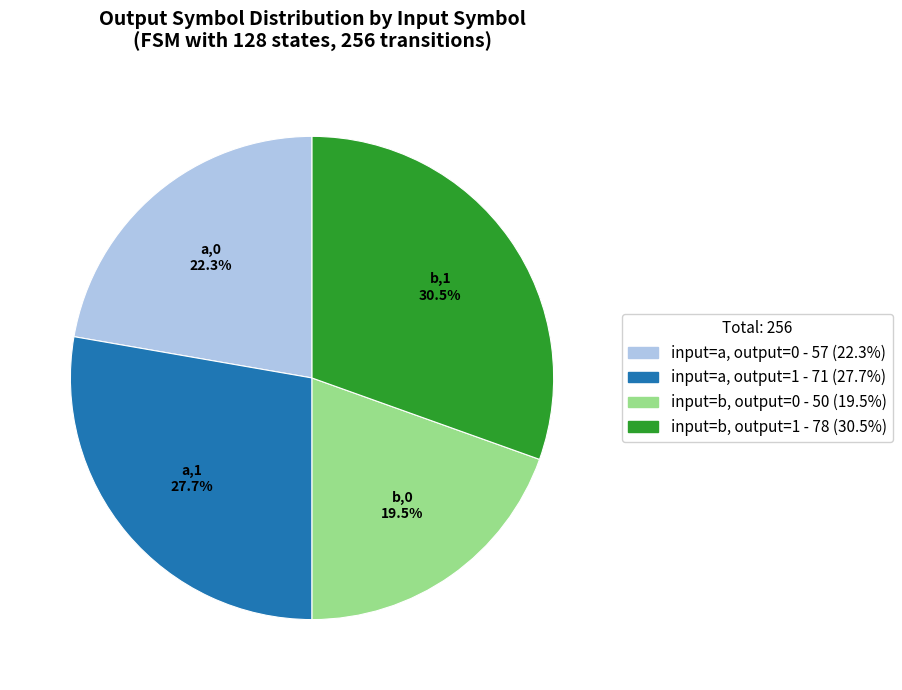

How many slices are in this pie chart?

4